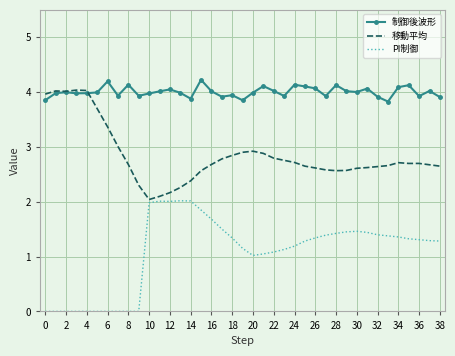

What is the greatest value displayed?

4.2